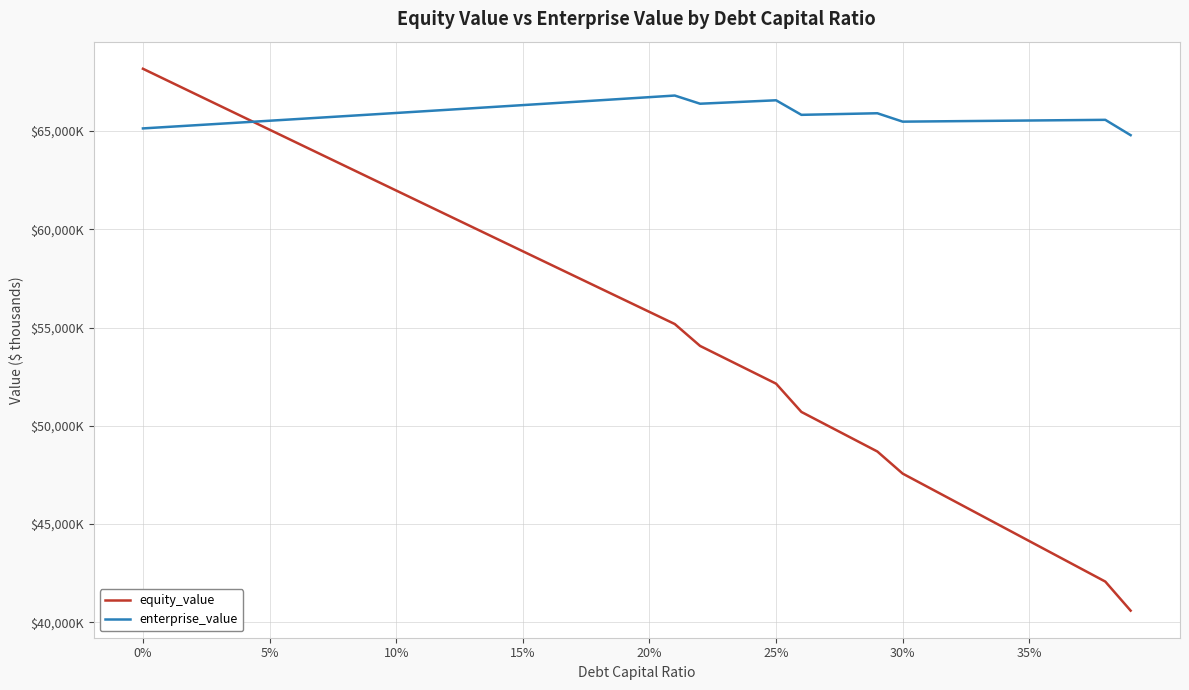

True or false: equity_value and enterprise_value intersect in this chart.

True